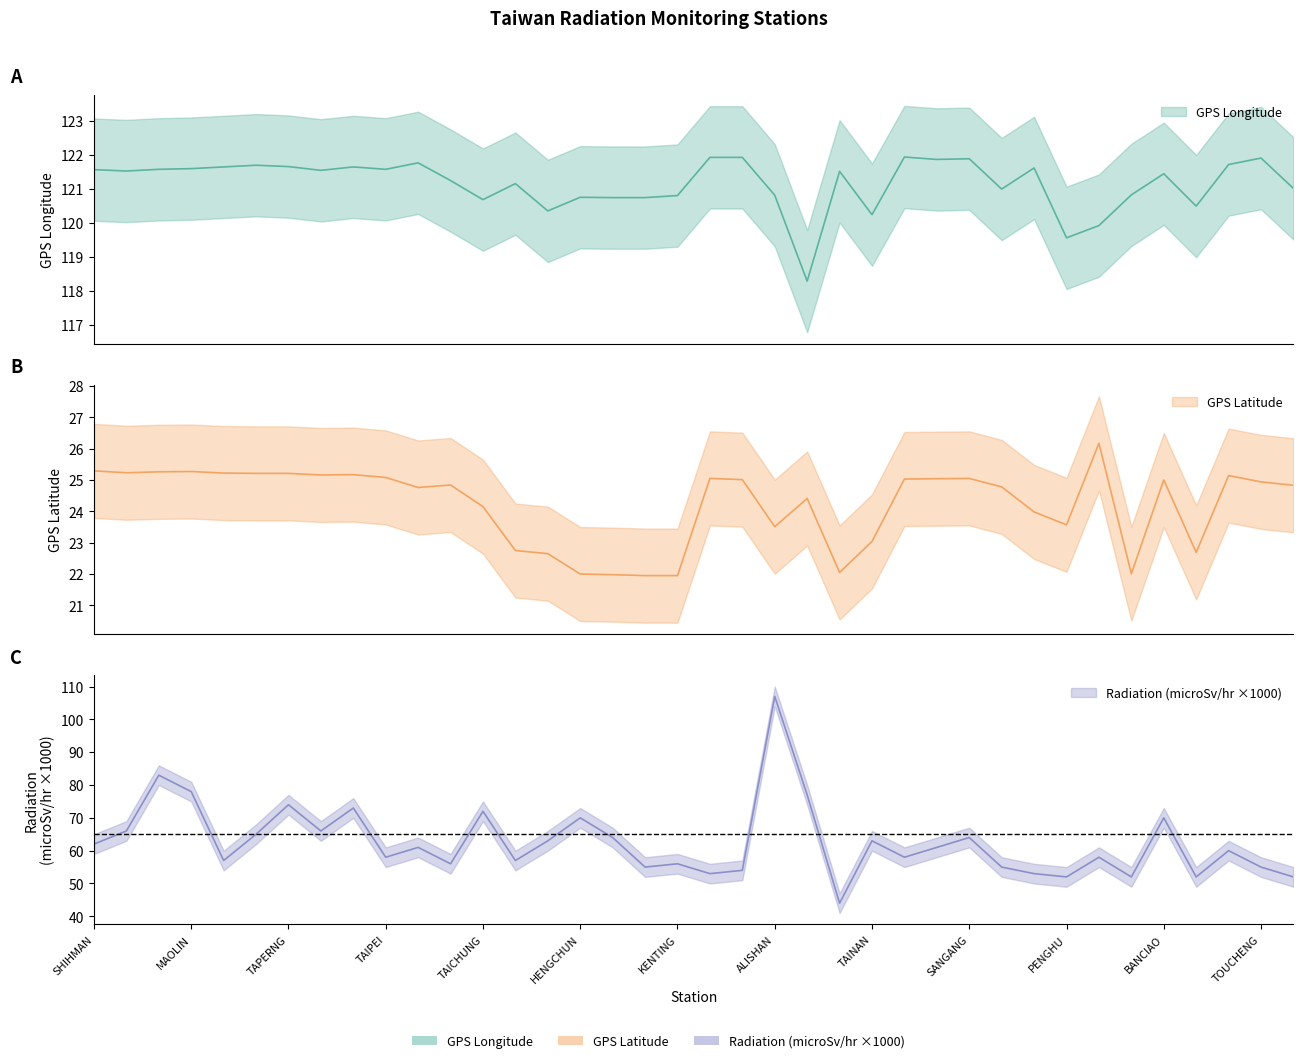

What is the difference between the maximum and minimum values in the GPS Longitude series?

3.6